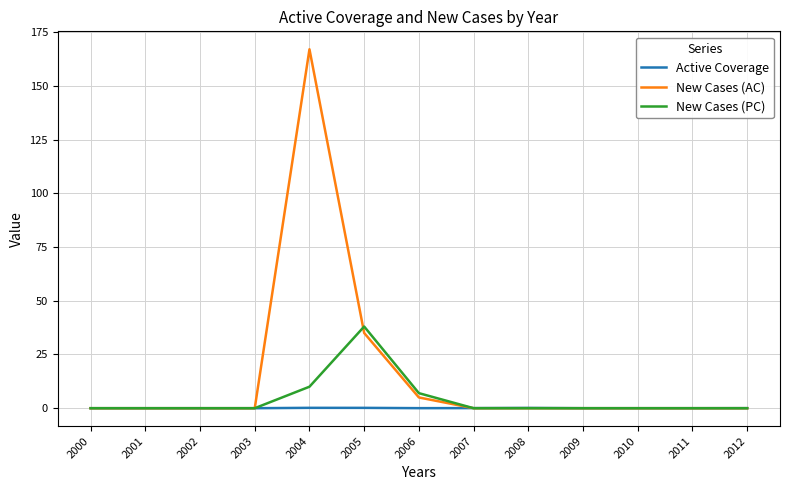

Rank the series by their maximum value, from lowest to highest.

Active Coverage, New Cases (PC), New Cases (AC)